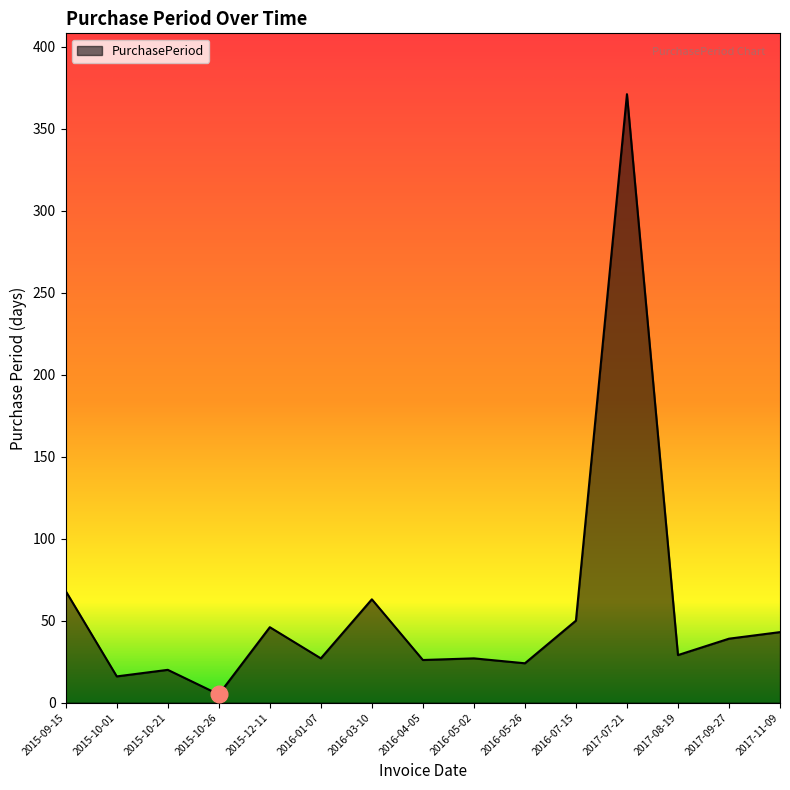

The chart shows a value of 72 at 2016-07-15. True or false?

False